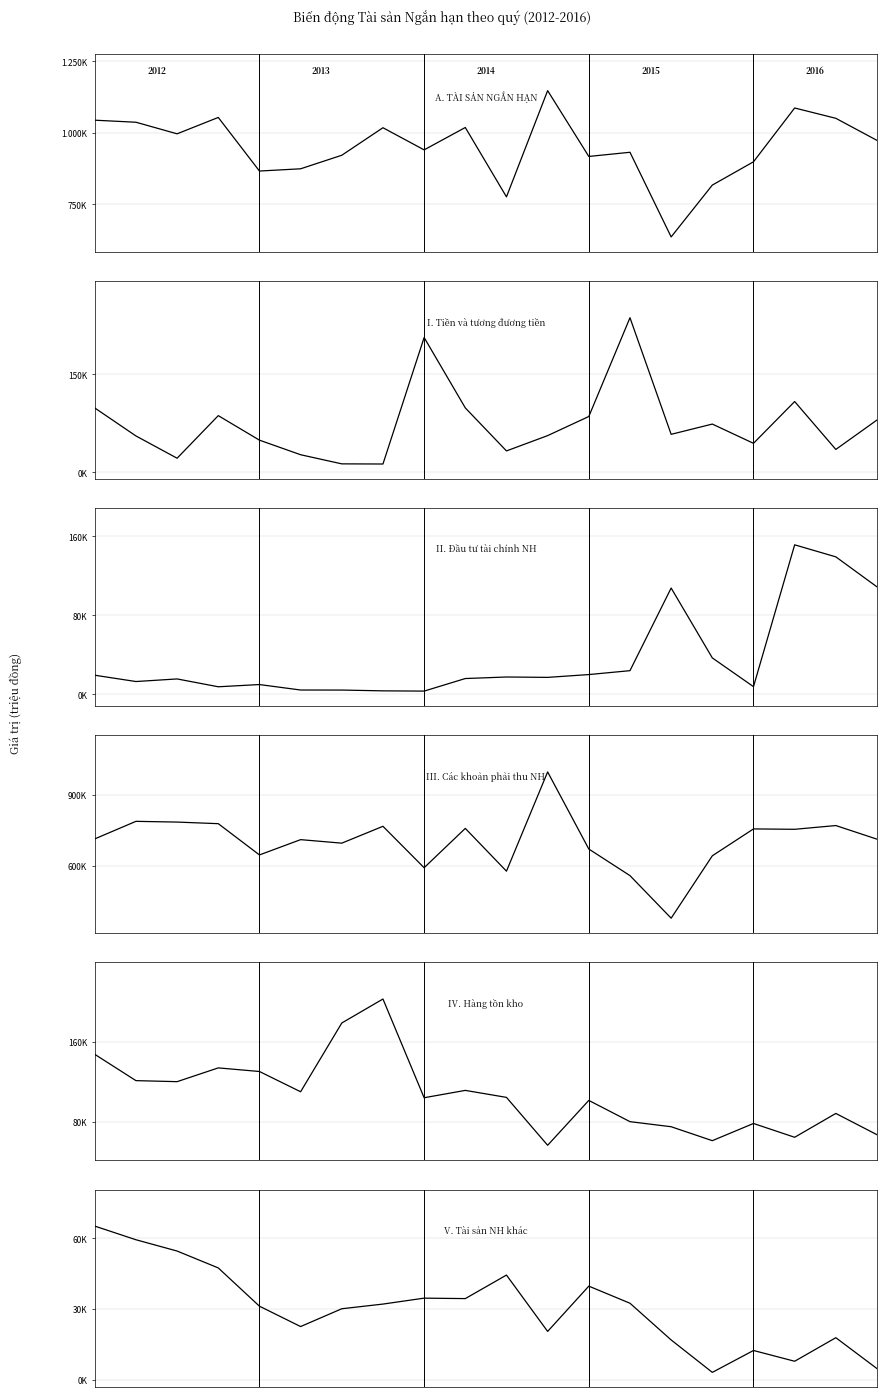

Where is II. Đầu tư tài chính NH nearest to the value 77476?

14